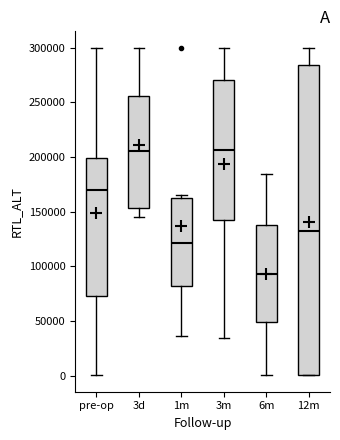

Reading left to right, transcribe this box plot: for each box, give where its median line is, the range the box spans, and where its two whiskers end, as read against the y-axis. The values are not printed on the chart, so give them approximately, as read against the axis.

pre-op: median 170000, box 75000 to 200000, whiskers 0 to 300000
3d: median 205000, box 155000 to 255000, whiskers 145000 to 300000
1m: median 120000, box 80000 to 165000, whiskers 35000 to 165000 (just above the box's upper edge)
3m: median 205000, box 140000 to 270000, whiskers 35000 to 300000
6m: median 95000, box 50000 to 135000, whiskers 0 to 185000
12m: median 130000, box 0 to 285000, whiskers 0 to 300000